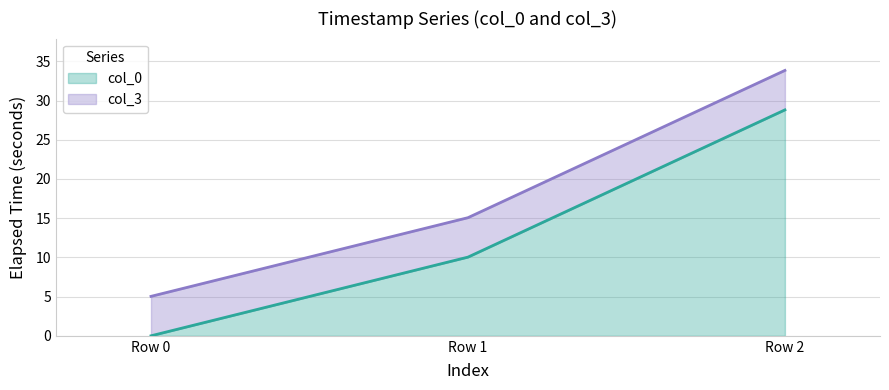

Is it true that col_0 equals 28.8 at Row 2?

True